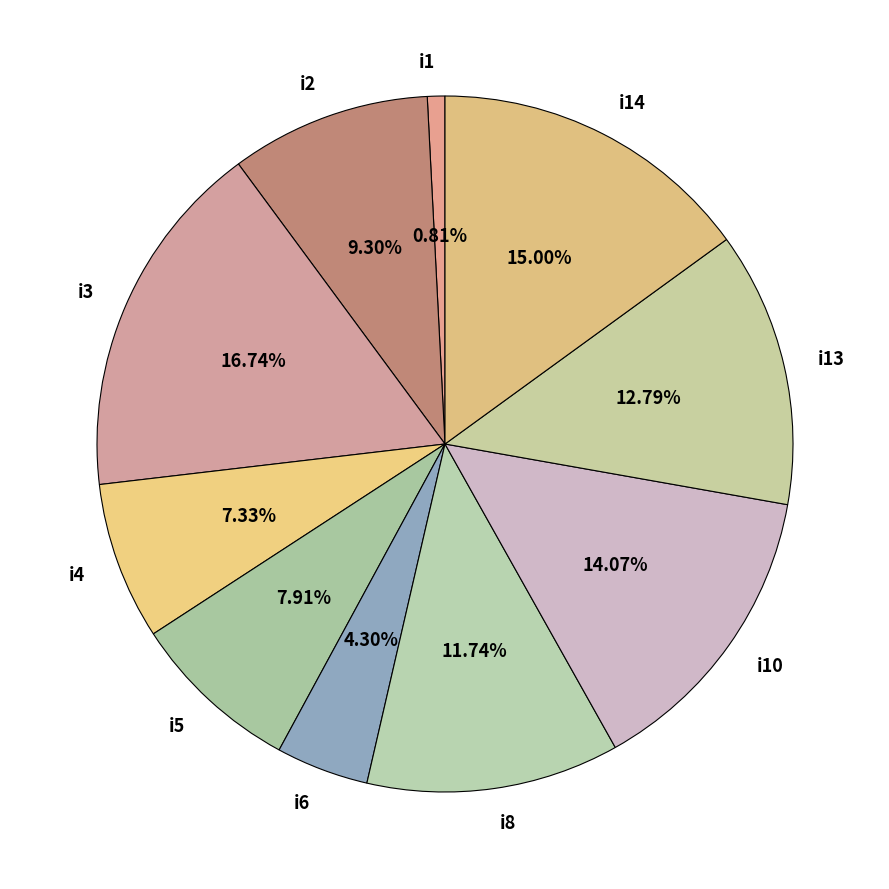

Which has a higher value, i2 or i5?

i2